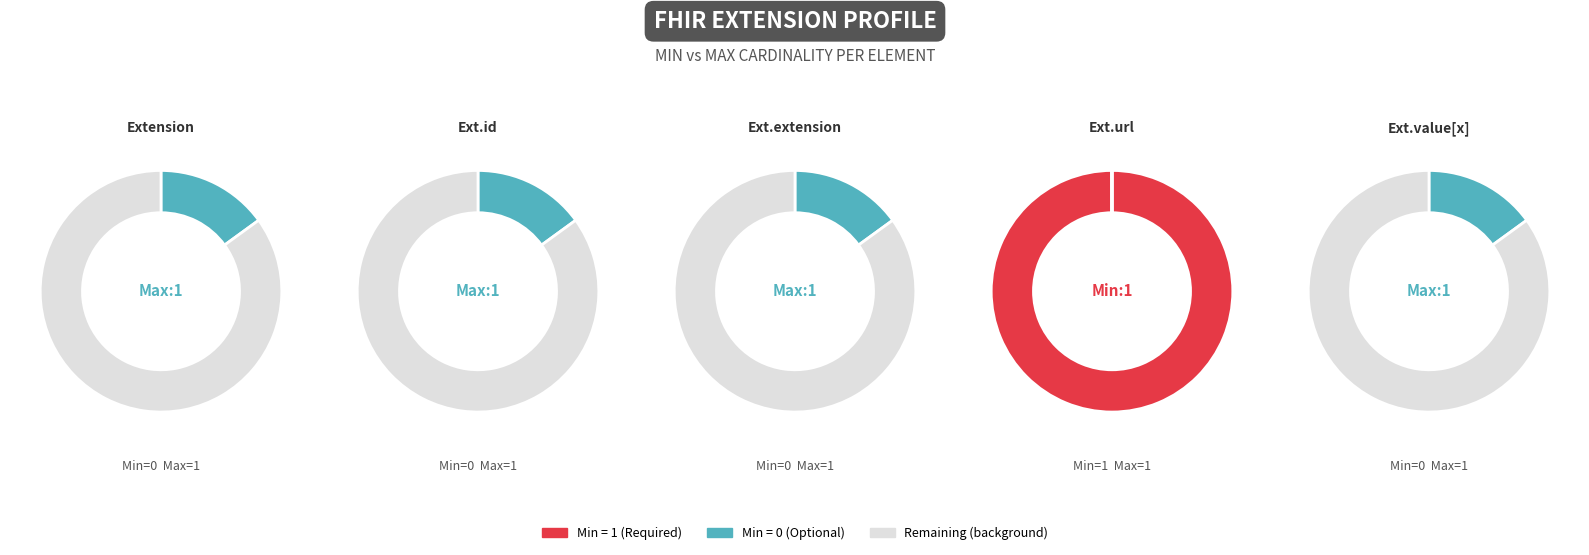

Count the number of slices in the pie.

5